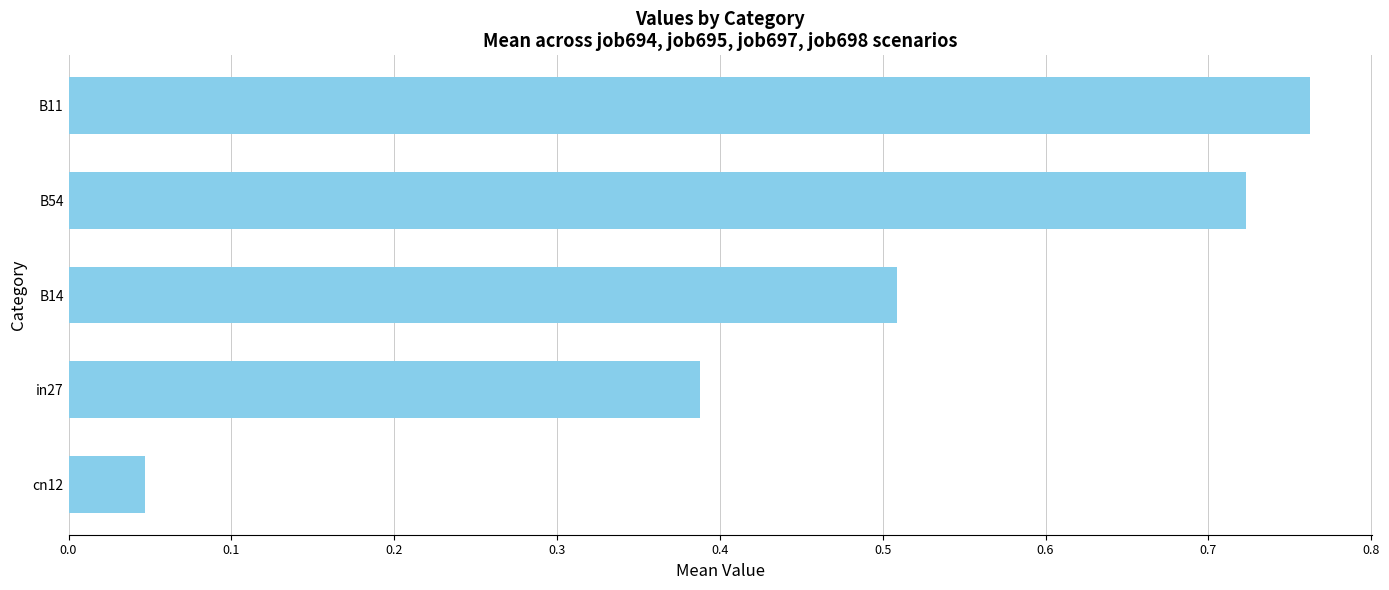

List the labels in order of value, smallest first.

cn12, in27, B14, B54, B11